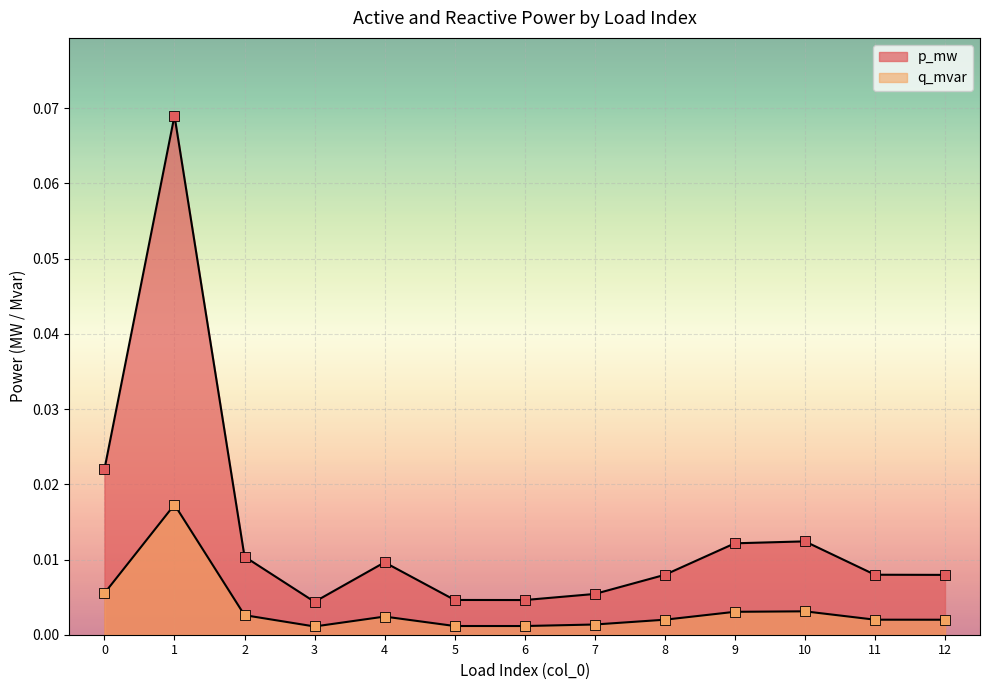

What are all the series names shown in the legend?

p_mw, q_mvar